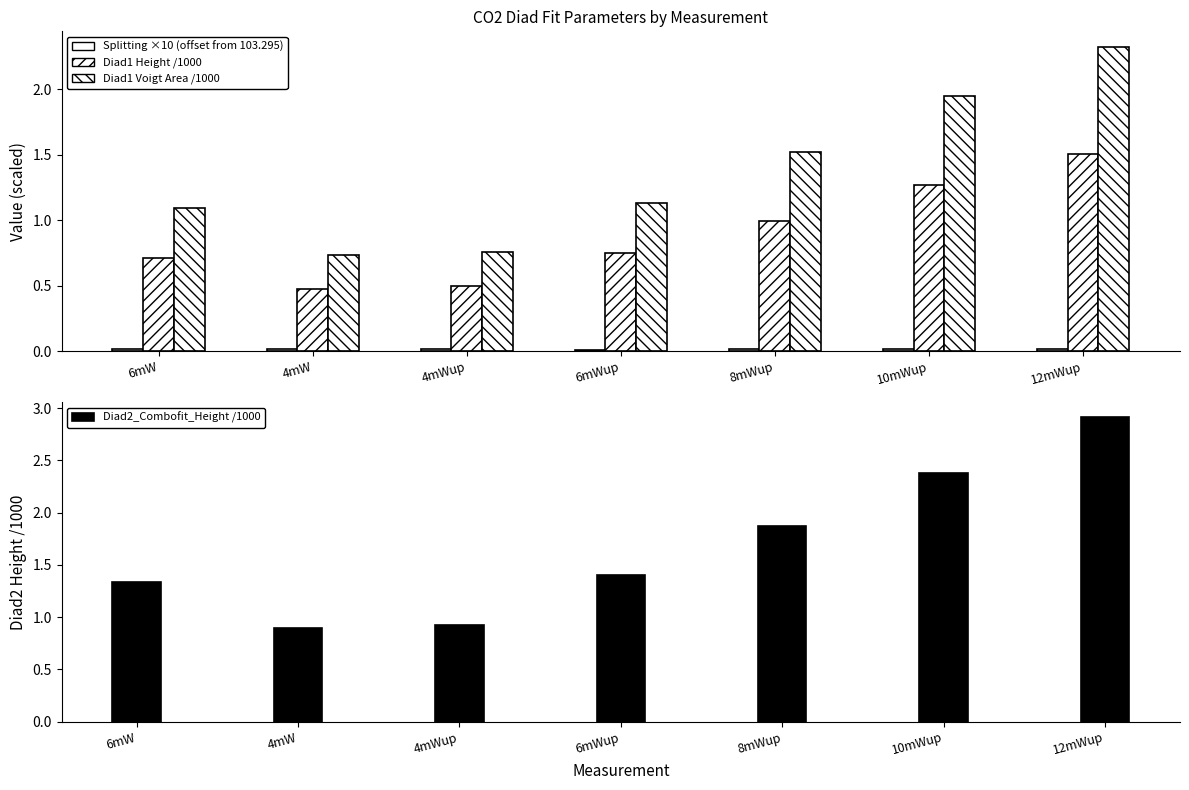

Which category has the lowest value in the Diad2_Combofit_Height /1000 series?

4mW